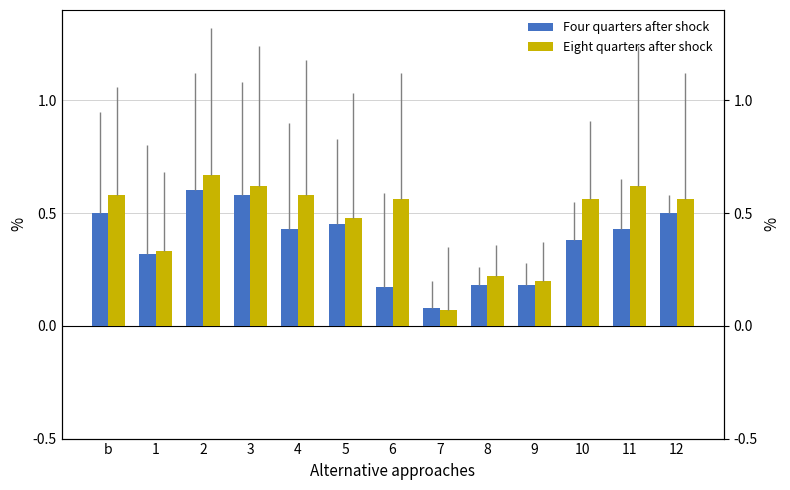

Reading left to right, what are all the values shown in this chart?

Four quarters after shock: 0.5	0.3	0.6	0.6	0.4	0.5	0.2	0.1	0.2	0.2	0.4	0.4	0.5
Eight quarters after shock: 0.6	0.3	0.7	0.6	0.6	0.5	0.6	0.1	0.2	0.2	0.6	0.6	0.6